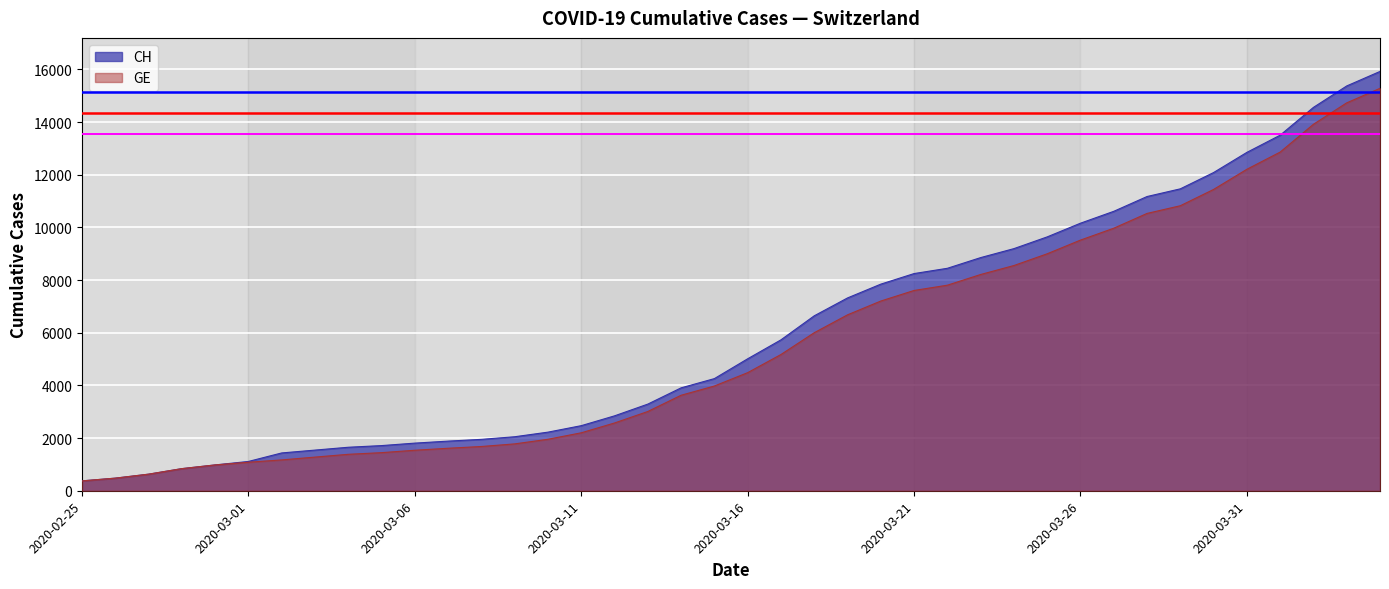

Reading right to left, what are all the values shown in this chart?

CH: 2020-04-04=15926	2020-04-03=15375	2020-04-02=14561	2020-04-01=13505	2020-03-31=12852	2020-03-30=12086	2020-03-29=11467	2020-03-28=11175	2020-03-27=10613	2020-03-26=10162	2020-03-25=9642	2020-03-24=9196	2020-03-23=8855	2020-03-22=8449	2020-03-21=8249	2020-03-20=7847	2020-03-19=7323	2020-03-18=6644	2020-03-17=5731	2020-03-16=5012	2020-03-15=4259	2020-03-14=3908	2020-03-13=3291	2020-03-12=2845	2020-03-11=2472	2020-03-10=2226	2020-03-09=2051	2020-03-08=1952	2020-03-07=1885	2020-03-06=1809	2020-03-05=1715	2020-03-04=1652	2020-03-03=1544	2020-03-02=1436	2020-03-01=1113	2020-02-29=981	2020-02-28=840	2020-02-27=630	2020-02-26=479	2020-02-25=375
GE: 2020-04-04=15284	2020-04-03=14733	2020-04-02=13919	2020-04-01=12863	2020-03-31=12210	2020-03-30=11444	2020-03-29=10825	2020-03-28=10533	2020-03-27=9971	2020-03-26=9520	2020-03-25=9000	2020-03-24=8554	2020-03-23=8213	2020-03-22=7807	2020-03-21=7607	2020-03-20=7205	2020-03-19=6681	2020-03-18=6002	2020-03-17=5174	2020-03-16=4485	2020-03-15=3978	2020-03-14=3627	2020-03-13=3010	2020-03-12=2574	2020-03-11=2201	2020-03-10=1955	2020-03-09=1780	2020-03-08=1681	2020-03-07=1614	2020-03-06=1538	2020-03-05=1447	2020-03-04=1384	2020-03-03=1278	2020-03-02=1171	2020-03-01=1083	2020-02-29=981	2020-02-28=840	2020-02-27=630	2020-02-26=479	2020-02-25=375